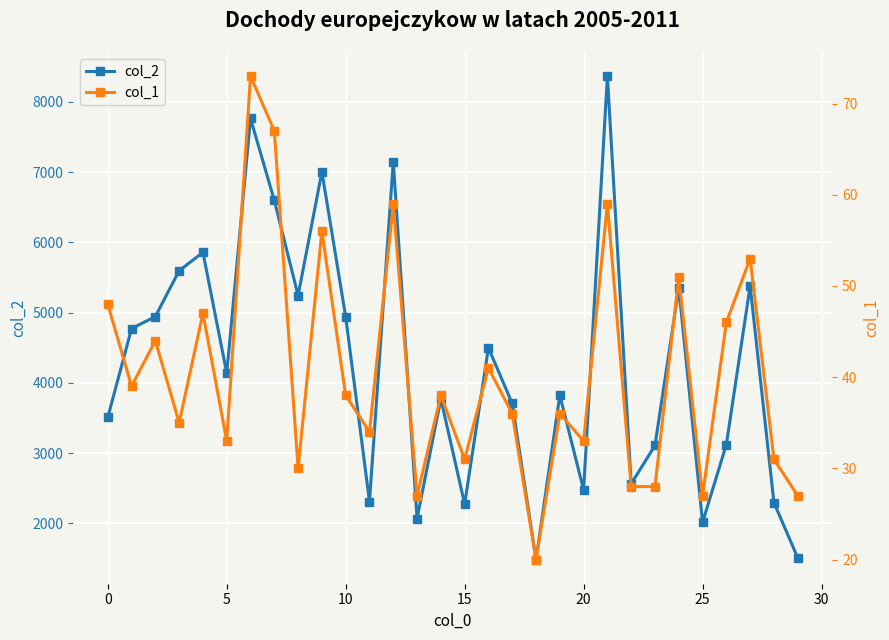

Reading left to right, what are all the values shown in this chart?

col_2: 3510	4773	4945	5597	5858	4138	7764	6596	5244	7005	4941	2312	7149	2071	3773	2277	4499	3708	1487	3825	2478	8365	2565	3110	5354	2017	3124	5380	2298	1512
col_1: 48	39	44	35	47	33	73	67	30	56	38	34	59	27	38	31	41	36	20	36	33	59	28	28	51	27	46	53	31	27